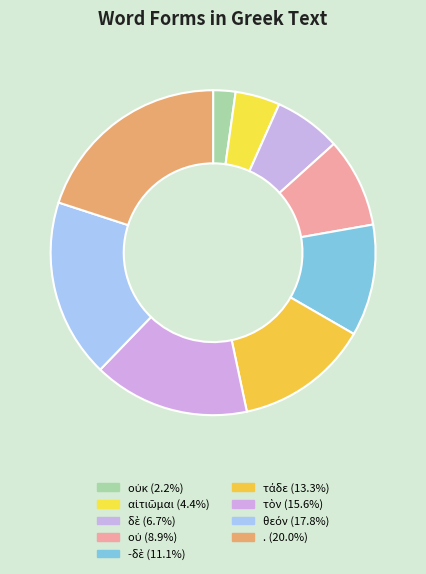

Rank the categories by value from highest to lowest.

., θεόν, τὸν, τάδε, -δὲ, οὐ, δὲ, αἰτιῶμαι, οὐκ